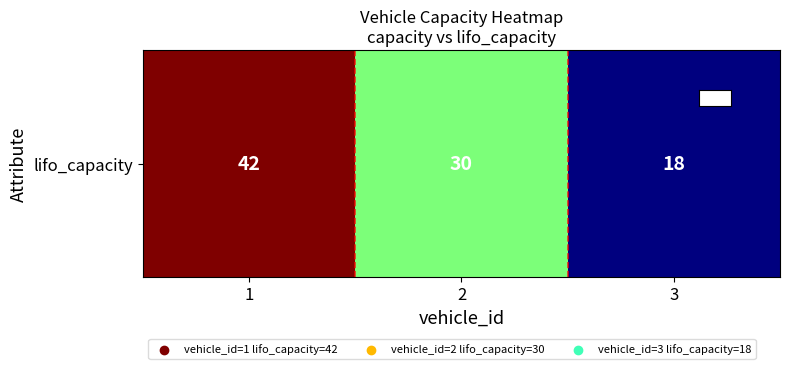

The chart shows a value of 27 at 3. True or false?

False